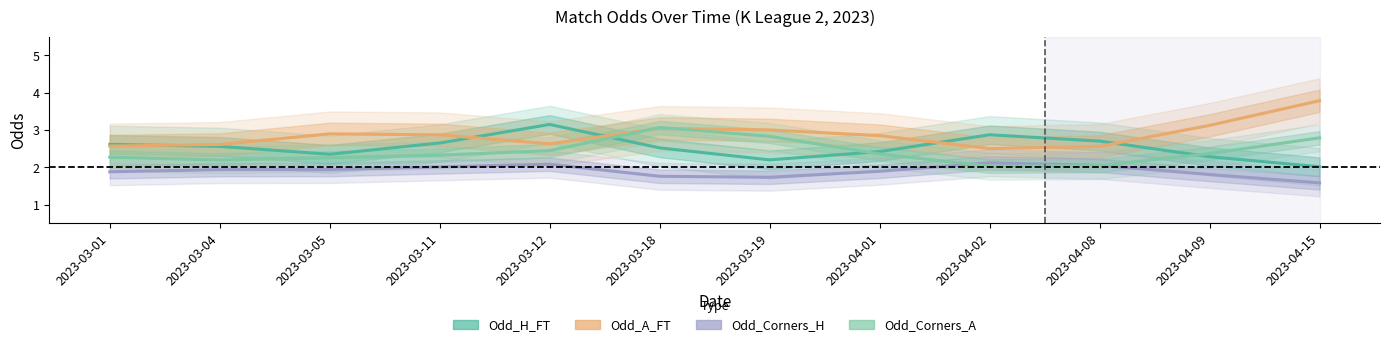

How many lines are shown in the chart?

4